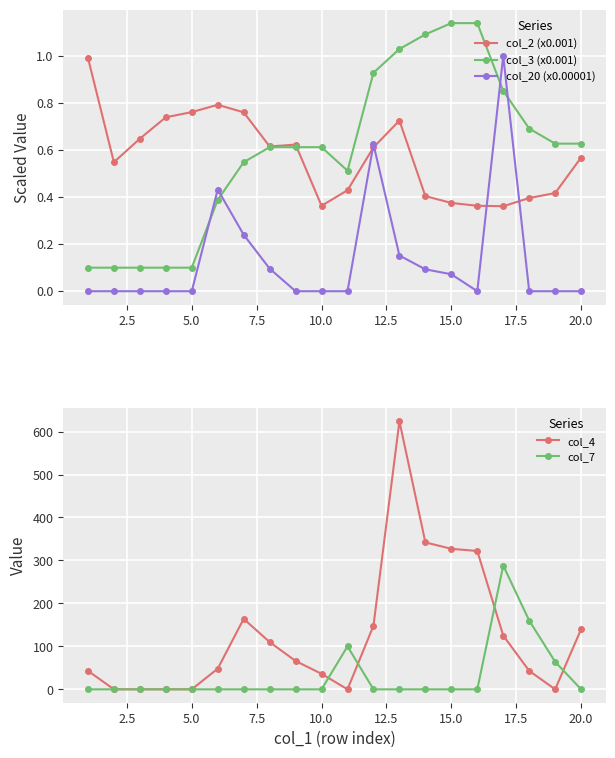

The value of col_20 (x0.00001) at 5.0 is 0.4. True or false?

False